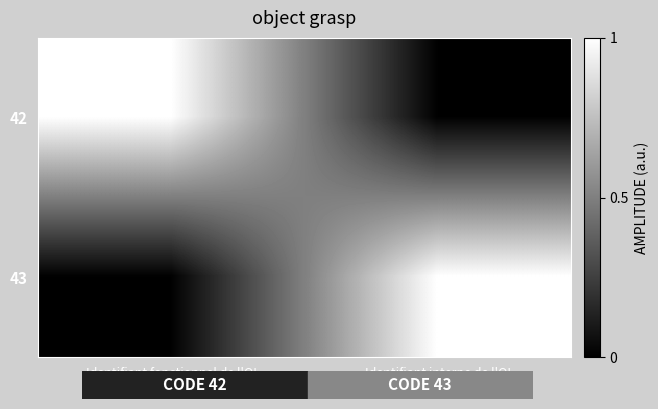

At how many categories does at least one series exceed 0?

2